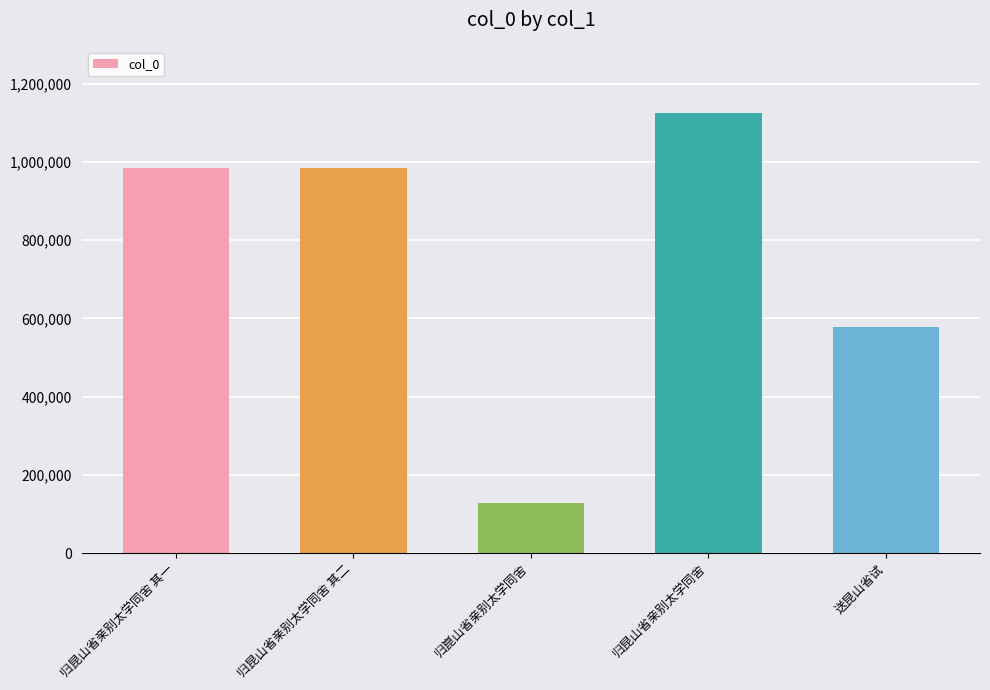

At which label is the value closest to 627451?

送昆山省试